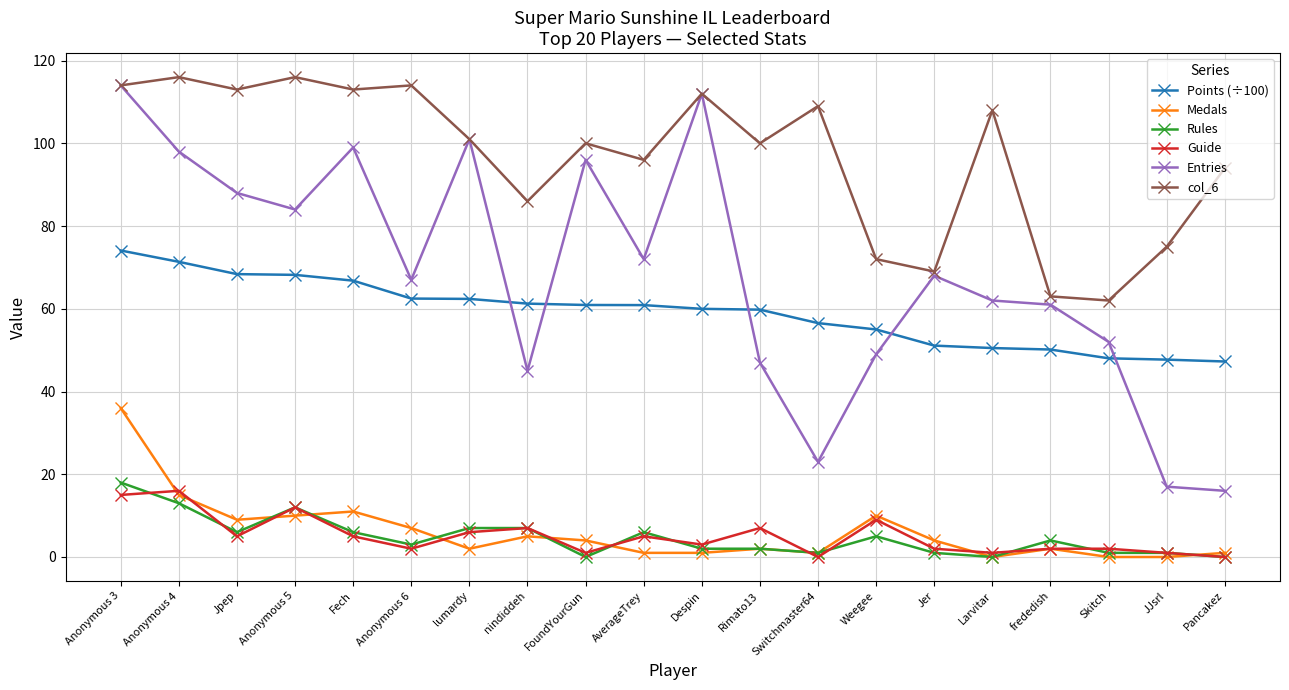

Which series changed the most between Despin and Jer?

Entries